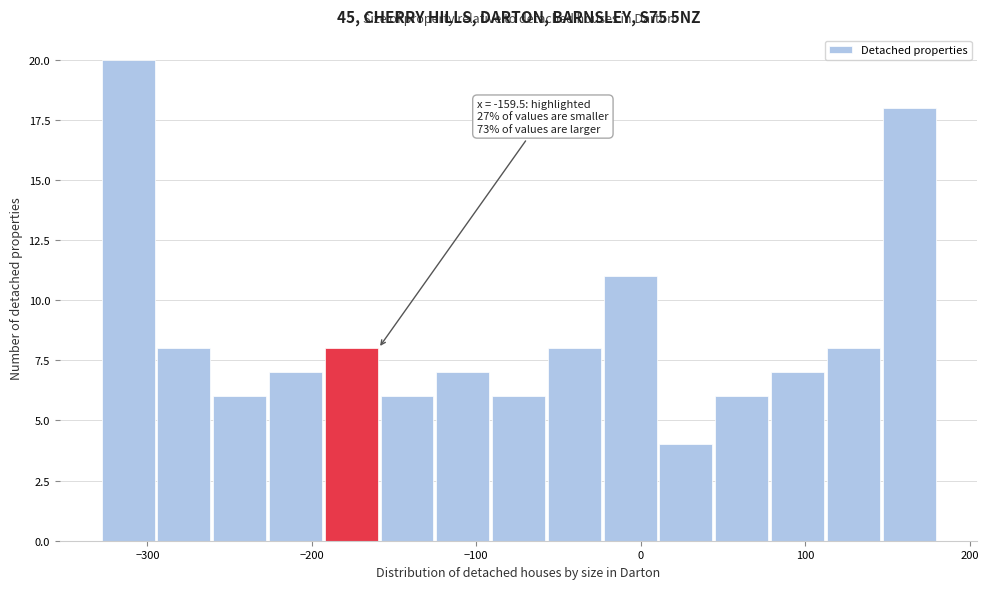

Around what value on the x-axis is the tallest bar? Give the approximate position of its centre, as read against the axis.

-310